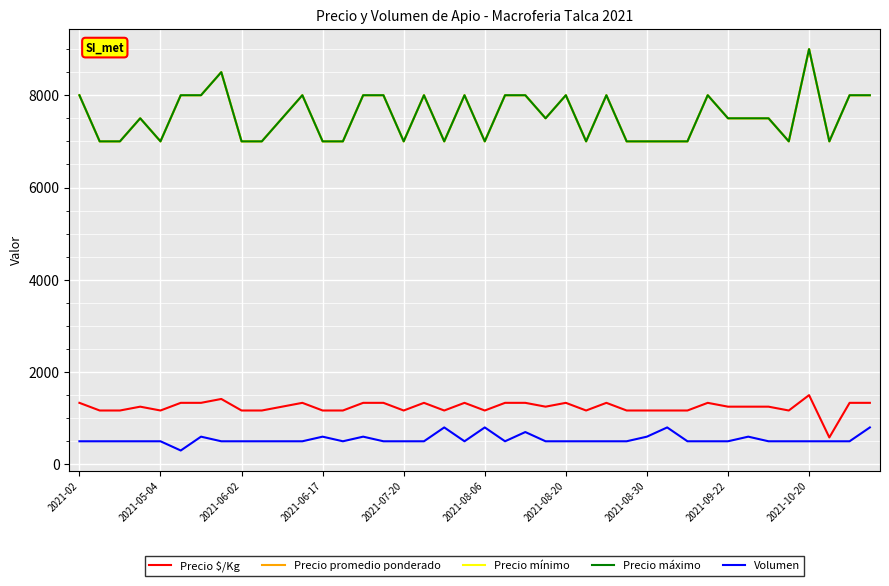

Is this an area chart (filled region under the line)?

No